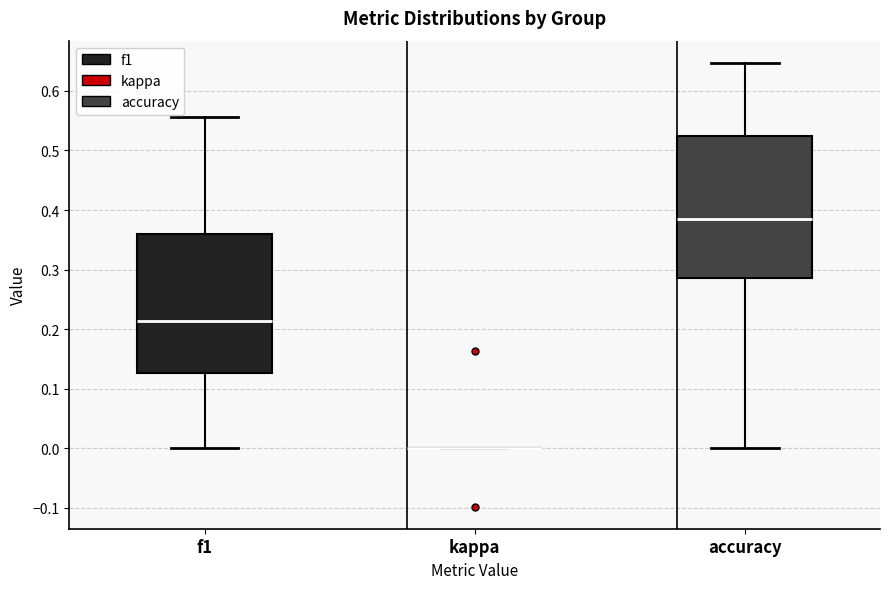

Where is the upper edge of the box for f1 on the y-axis? The values are not printed on the chart, so give them approximately, as read against the axis.

0.36